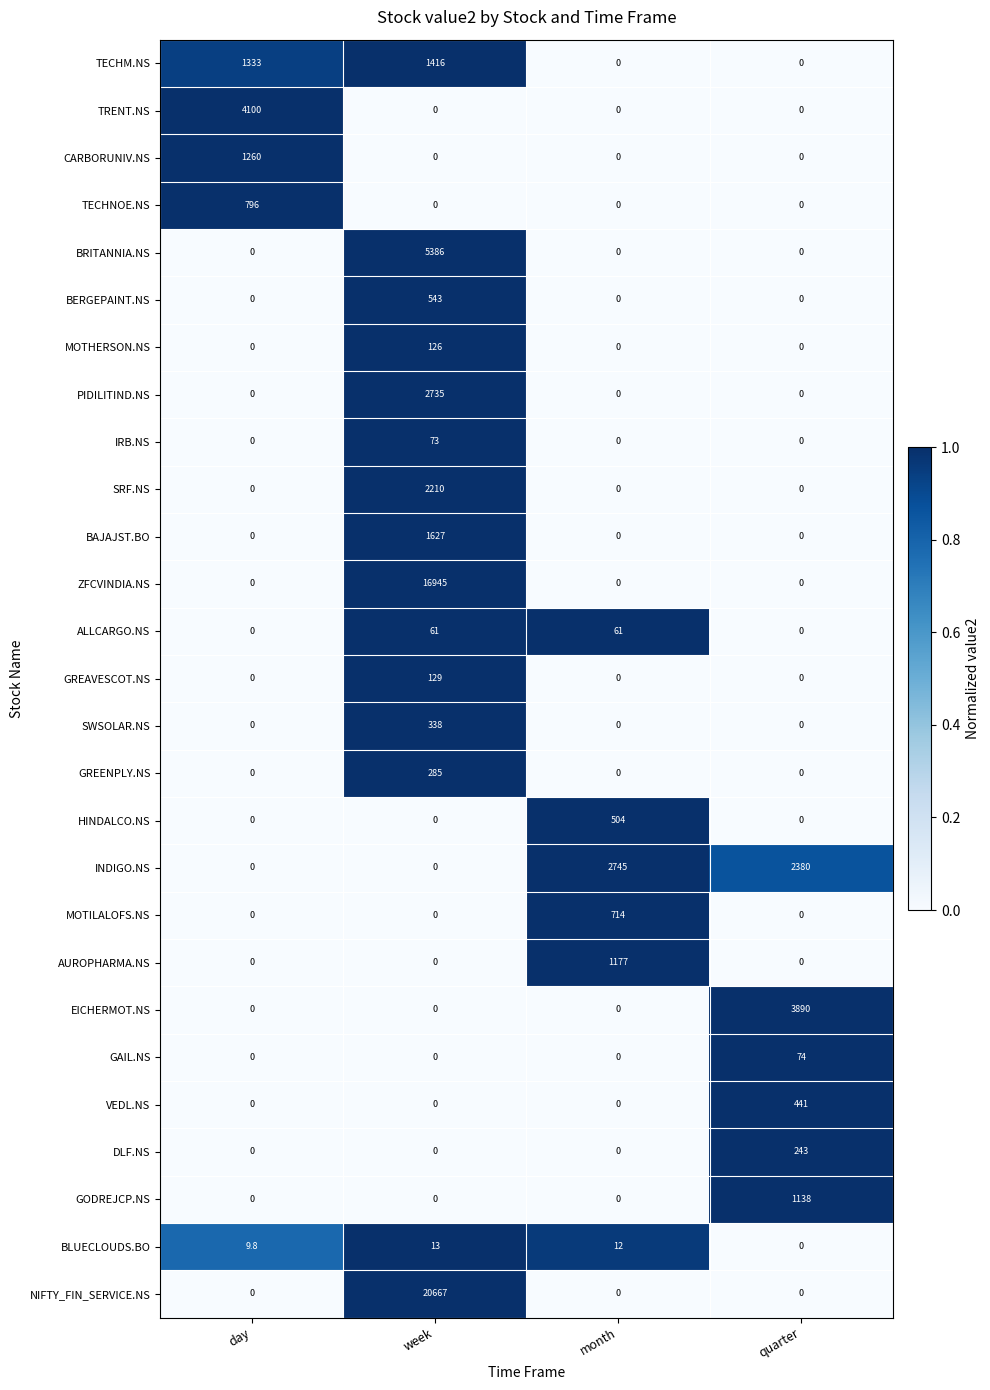

Count the GAIL.NS values in the range 0 to 74.

4